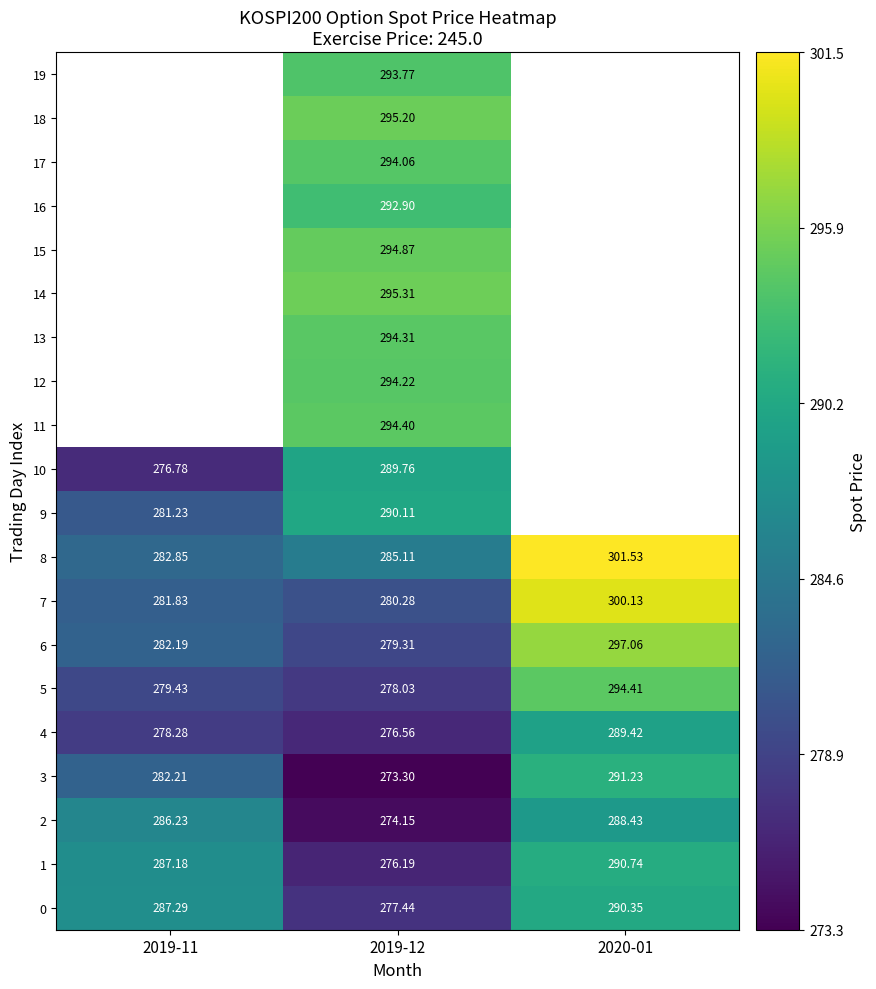

How many values in the 8 series are below 285?

1